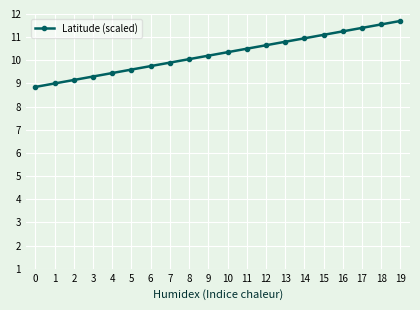

What is the difference between the second highest and minimum values?

2.7